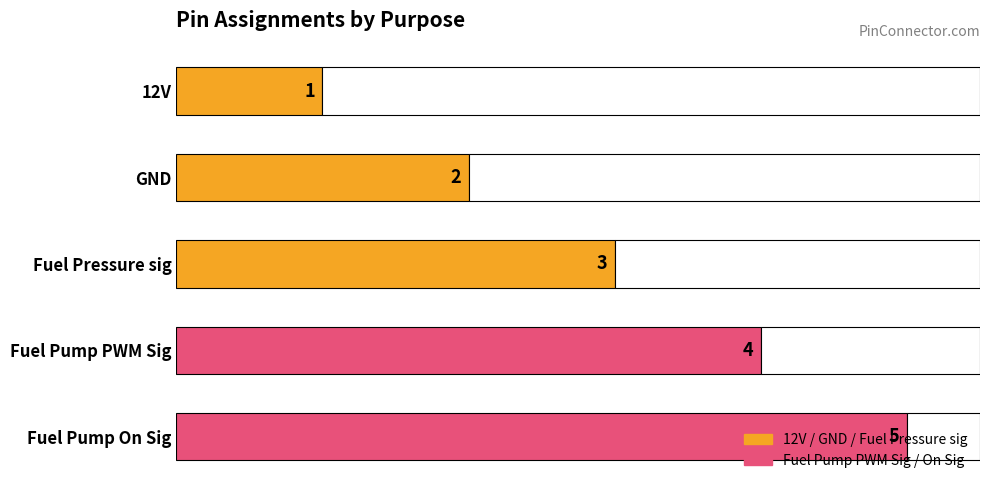

Between 12V and Fuel Pressure sig, which is larger?

Fuel Pressure sig